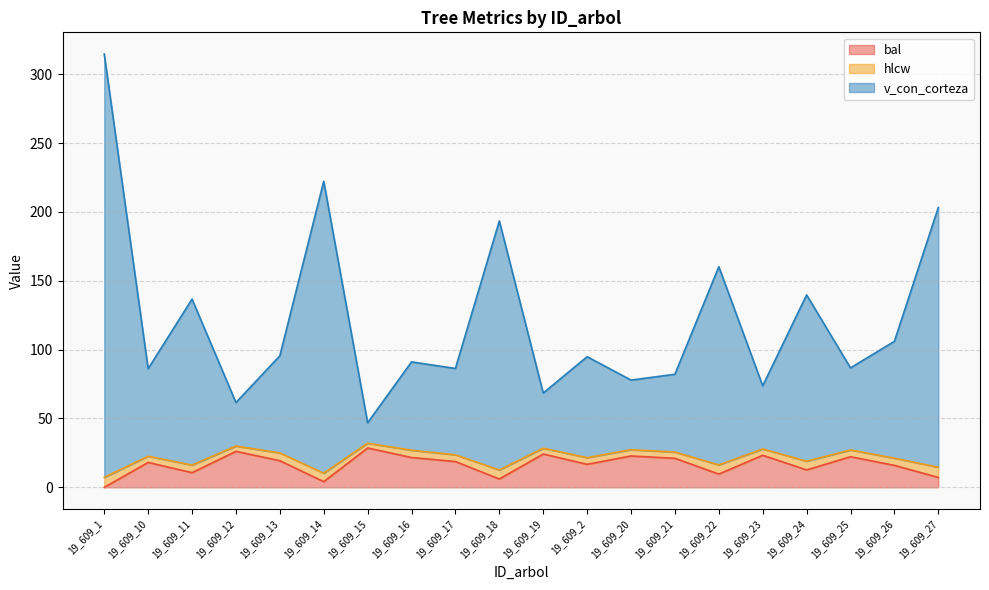

Is it true that bal equals 15.5 at 19_609_15?

False